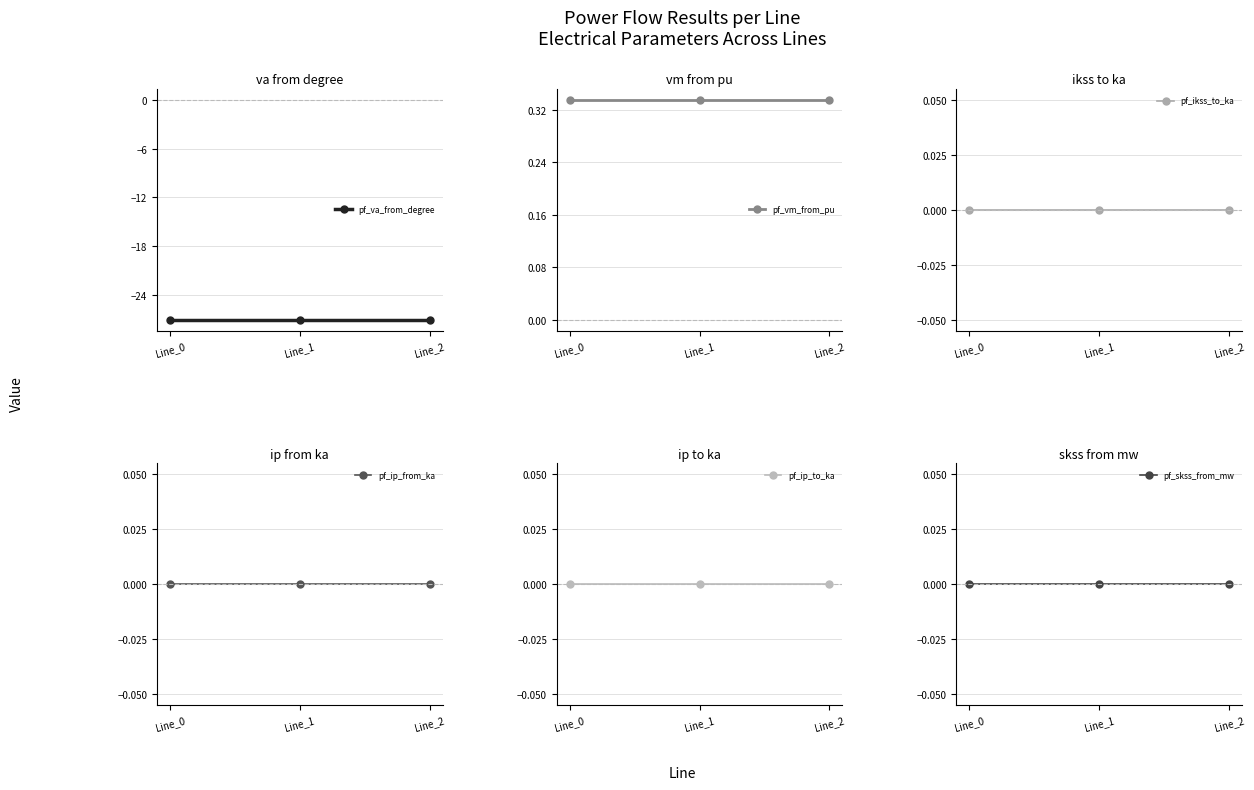

What is the minimum value shown in the chart?

-27.0